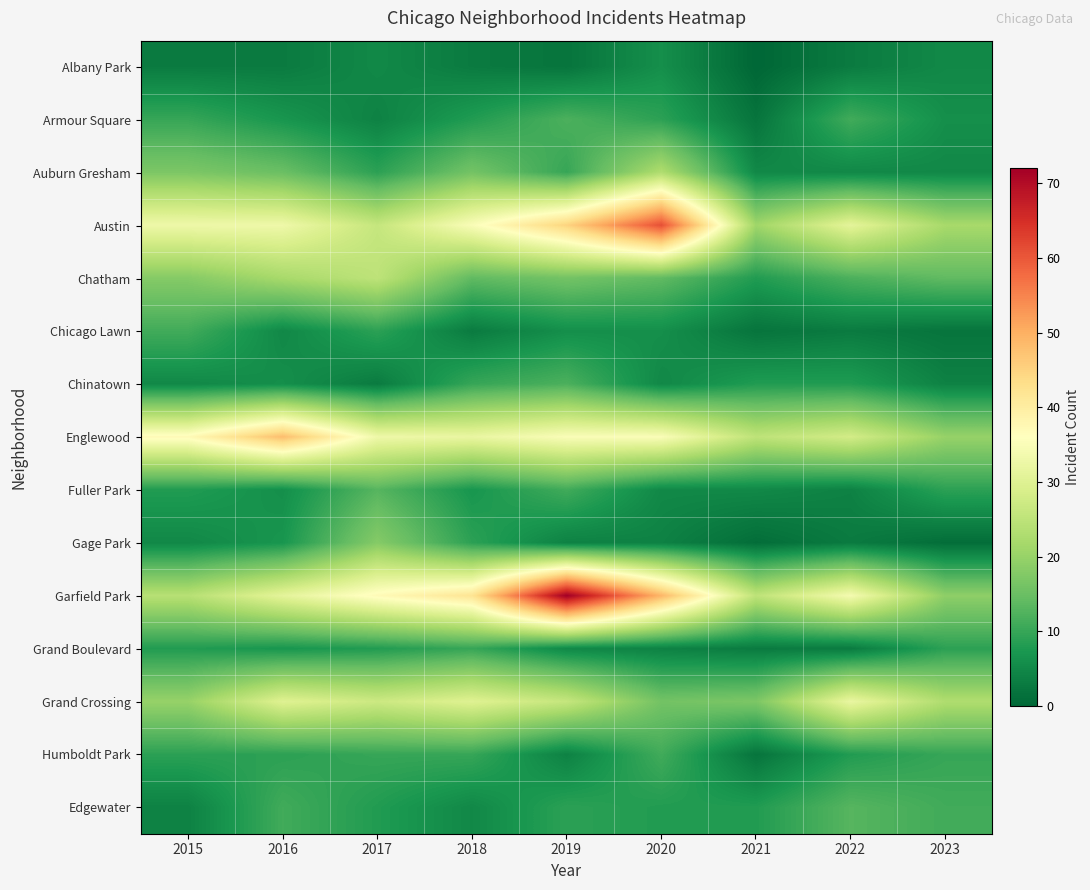

Which series has the largest total across all categories?

Garfield Park